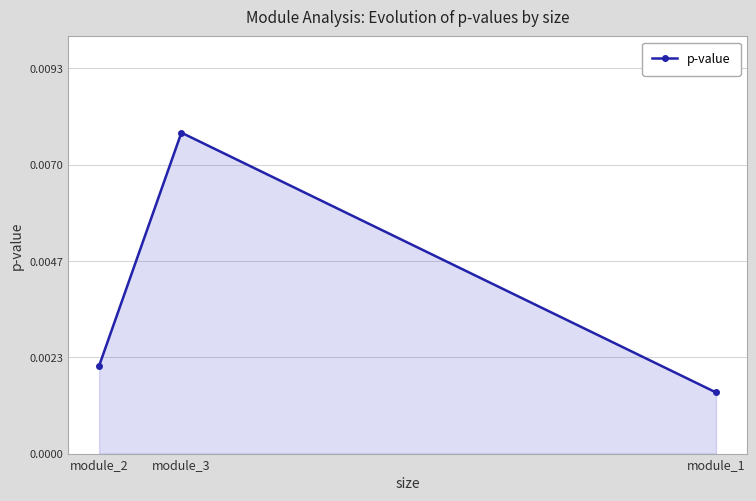

Which label corresponds to the largest value in the chart?

module_3